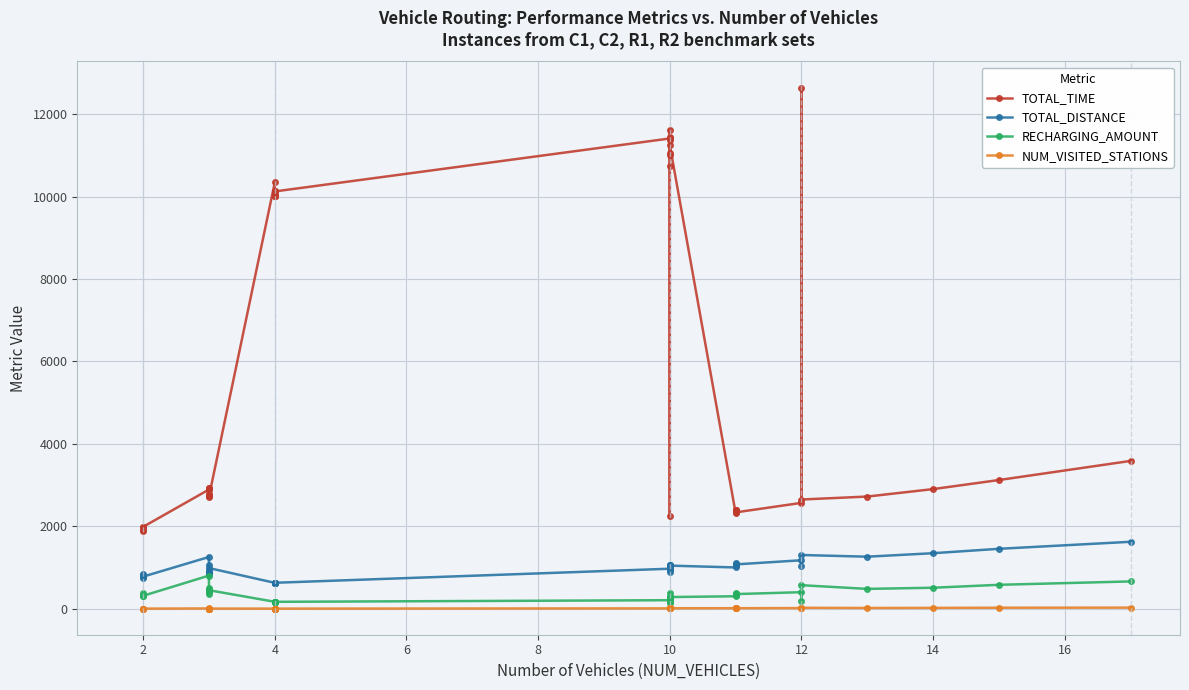

Reading left to right, transcribe all the data shown in this chart.

TOTAL_TIME: 1911.9	1892.8	1993.9	1987.2	2892.6	2936.0	2930.0	2763.9	2785.5	2726.9	2718.8	10343.5	10126.0	10021.4	10020.6	10021.2	10021.4	10074.3	10126.0	11411.3	11436.3	11017.0	11376.0	11619.5	2239.9	10744.7	11057.7	11254.2	2322.5	2386.3	2391.7	2395.6	2338.3	2569.2	12647.6	2650.7	2722.4	2903.4	3123.3	3587.4
TOTAL_DISTANCE: 736.5	825.3	845.2	779.5	1255.8	1052.5	895.5	922.1	844.7	863.2	987.2	628.9	629.9	629.9	629.9	629.9	629.9	629.9	629.9	971.2	1064.7	1022.9	1061.6	1058.7	1030.4	940.4	884.4	1046.5	1001.8	1051.4	1104.5	1067.1	1076.1	1176.7	1043.4	1304.2	1263.1	1347.8	1454.5	1624.9
RECHARGING_AMOUNT: 338.0	313.6	372.5	314.1	804.3	356.9	500.0	445.6	416.1	425.7	449.6	168.9	168.3	170.2	169.9	170.1	170.2	168.5	168.3	207.2	296.0	238.1	275.3	295.4	389.8	164.4	134.8	283.8	303.0	345.8	391.9	340.3	355.7	402.0	177.3	571.5	481.9	510.0	581.0	662.8
NUM_VISITED_STATIONS: 2.0	3.0	3.0	3.0	7.0	4.0	4.0	5.0	5.0	4.0	4.0	3.0	3.0	3.0	3.0	3.0	3.0	3.0	3.0	9.0	11.0	12.0	11.0	12.0	16.0	9.0	7.0	12.0	13.0	12.0	17.0	15.0	14.0	16.0	8.0	23.0	19.0	21.0	25.0	27.0